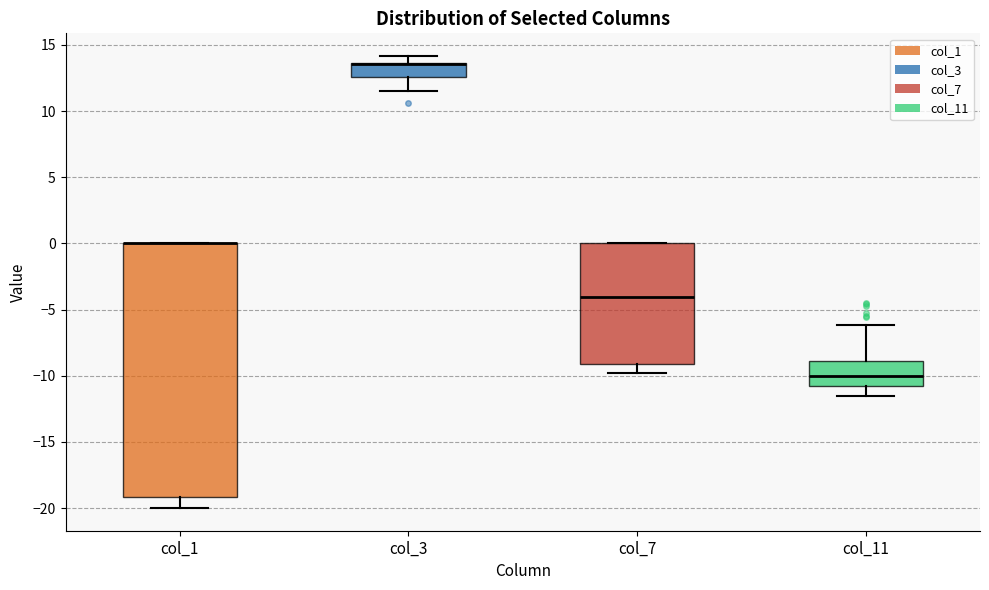

Where is the upper edge of the box for col_11 on the y-axis? The values are not printed on the chart, so give them approximately, as read against the axis.

-9.0